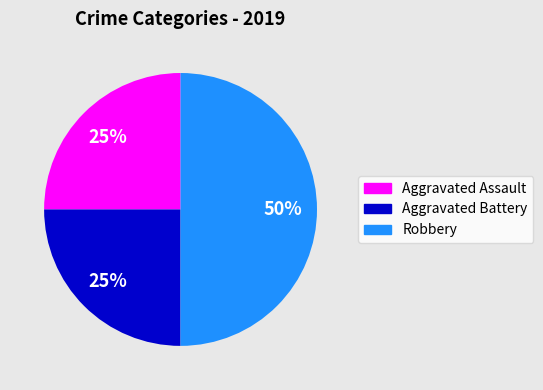

To the nearest percent, what is the average slice percentage?

33%